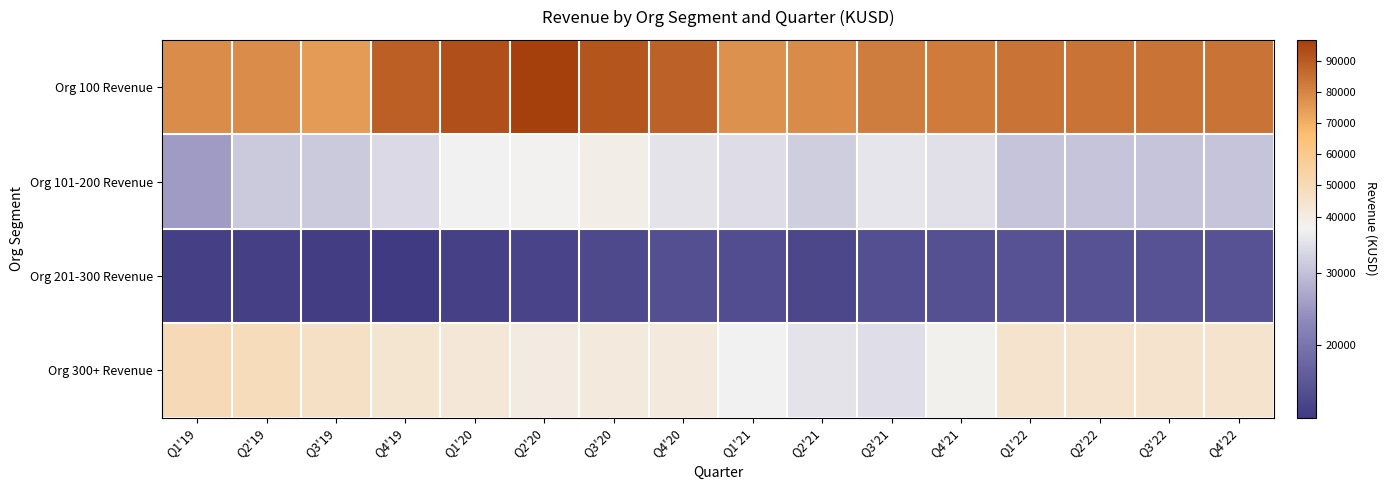

Rank the series at Q4'19 from highest to lowest value.

Org 100 Revenue, Org 300+ Revenue, Org 101-200 Revenue, Org 201-300 Revenue